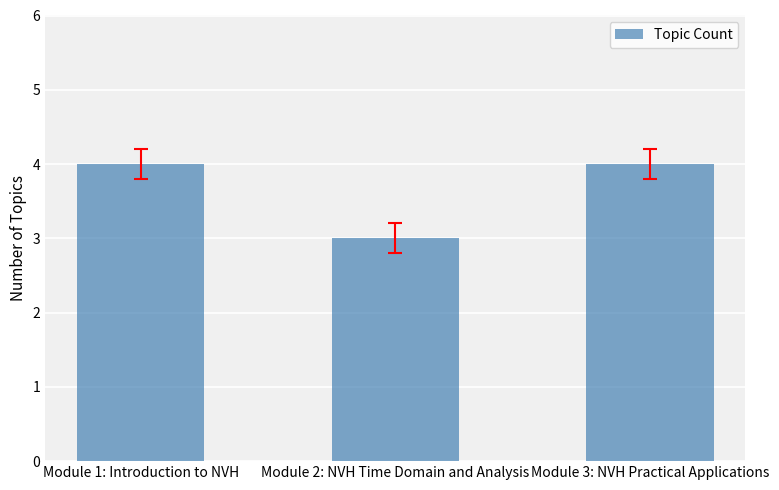

What is the sum of all values?

11